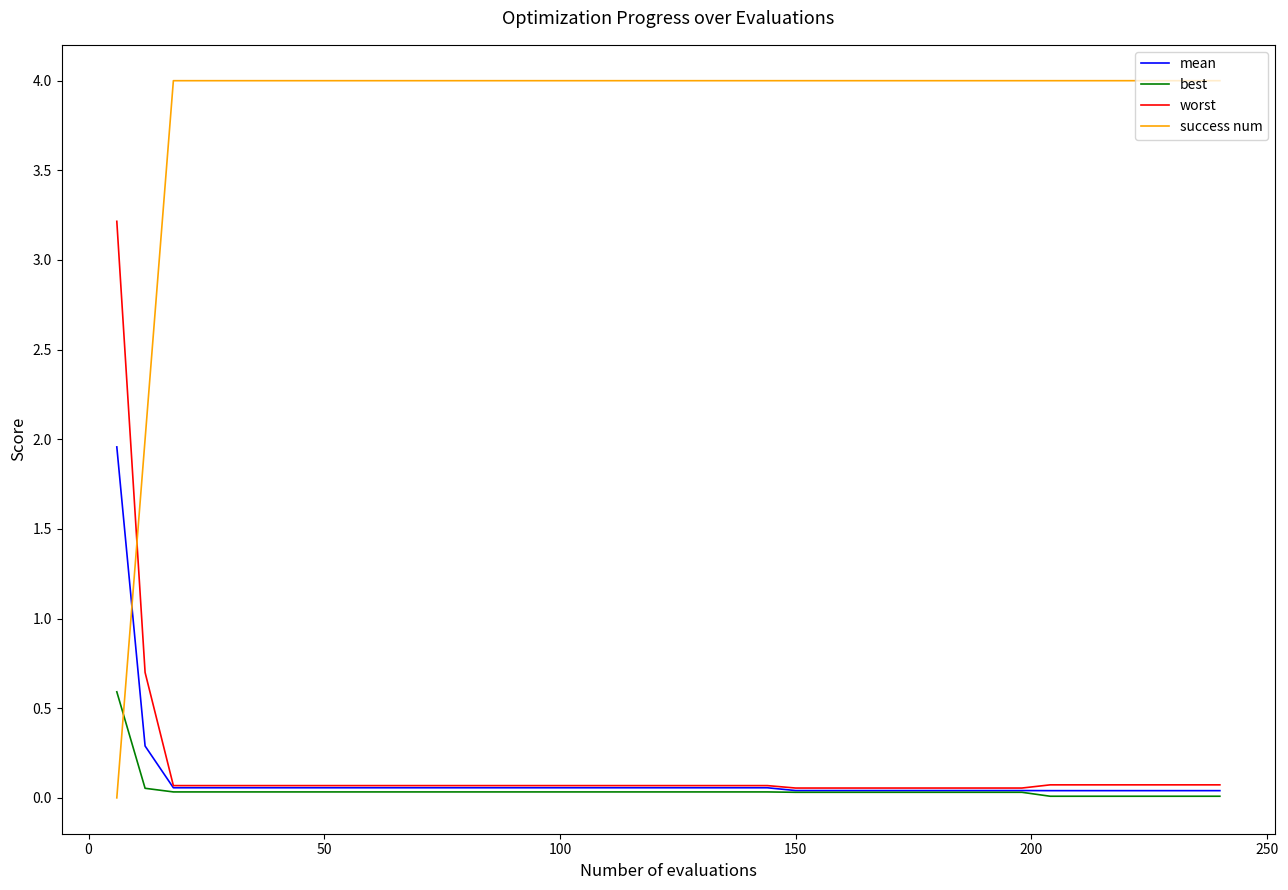

What is the maximum value shown in the chart?

4.0